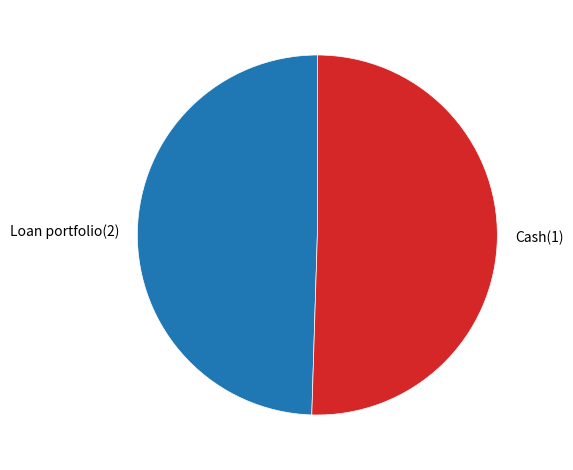

How many segments does this pie chart have?

2